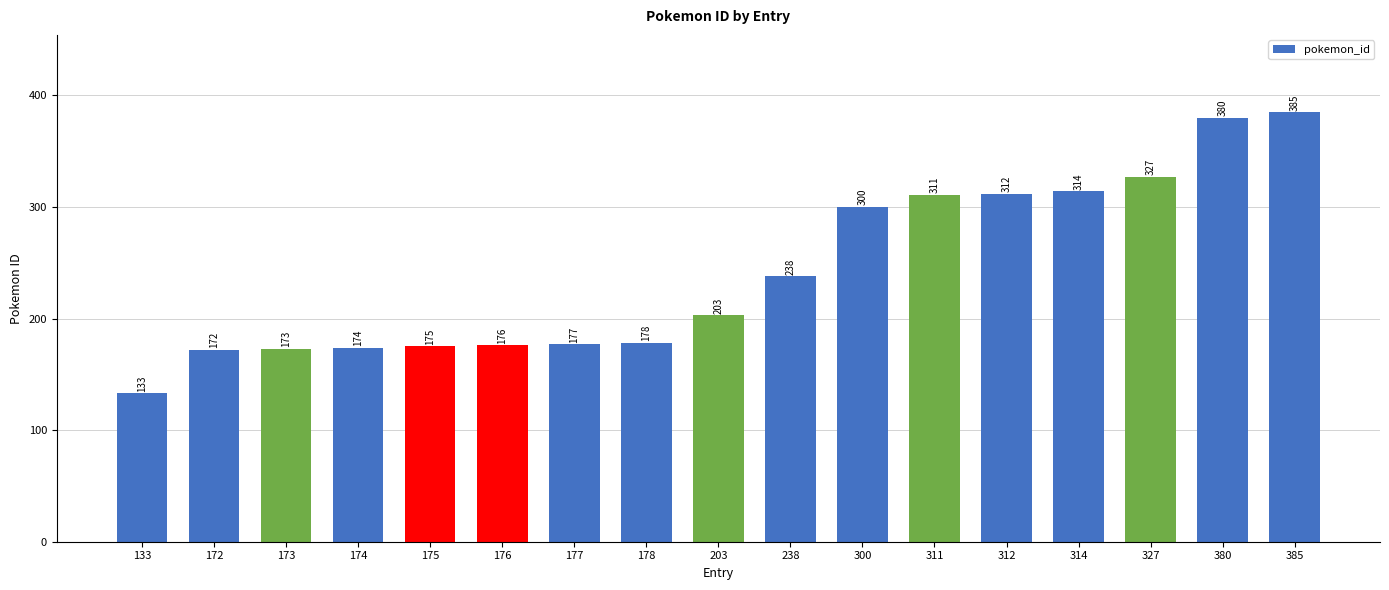

Reading left to right, transcribe all the data shown in this chart.

133	172	173	174	175	176	177	178	203	238	300	311	312	314	327	380	385